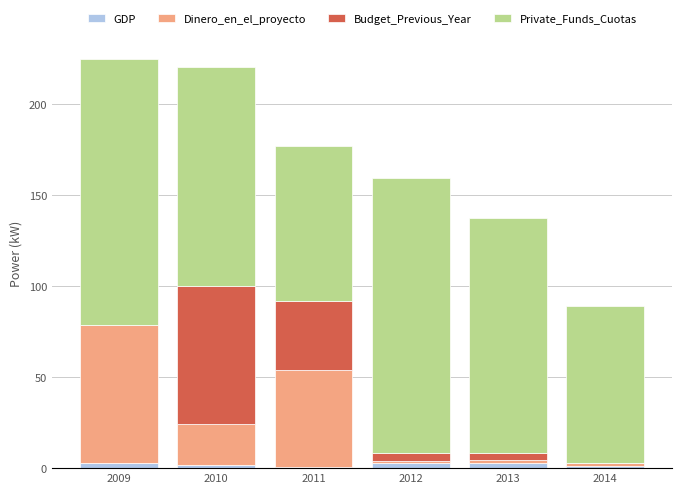

Which series has the widest spread of values?

Budget_Previous_Year